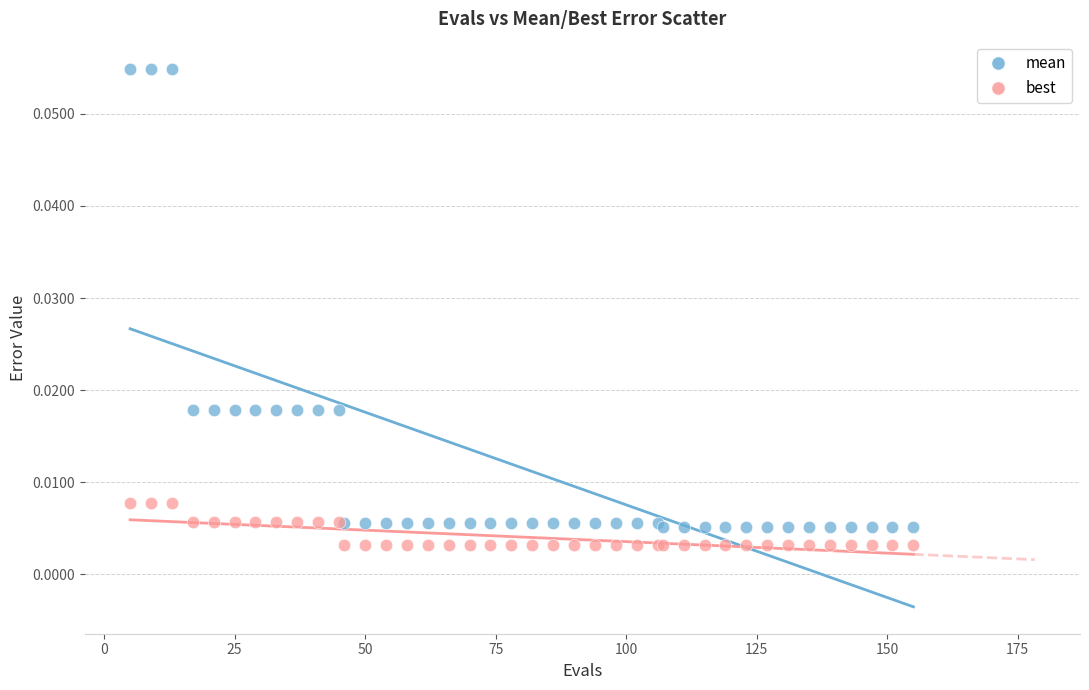

Which series contains the highest Y value?

mean